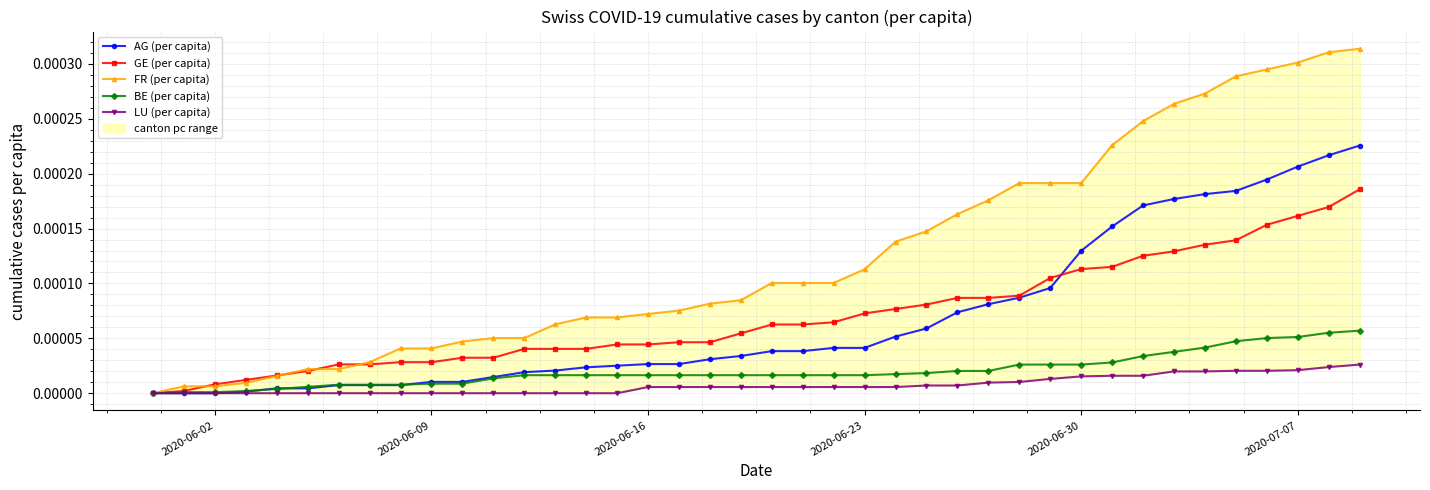

Count the number of categories in the chart.

40